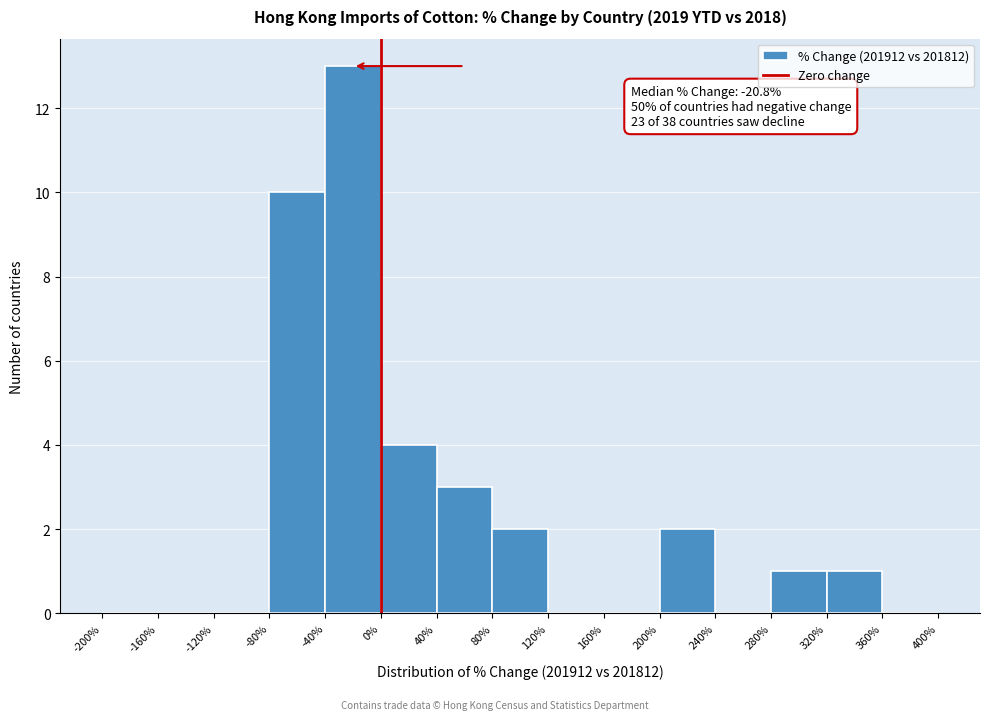

Which range on the x-axis has the tallest bar?

-40% to 0%